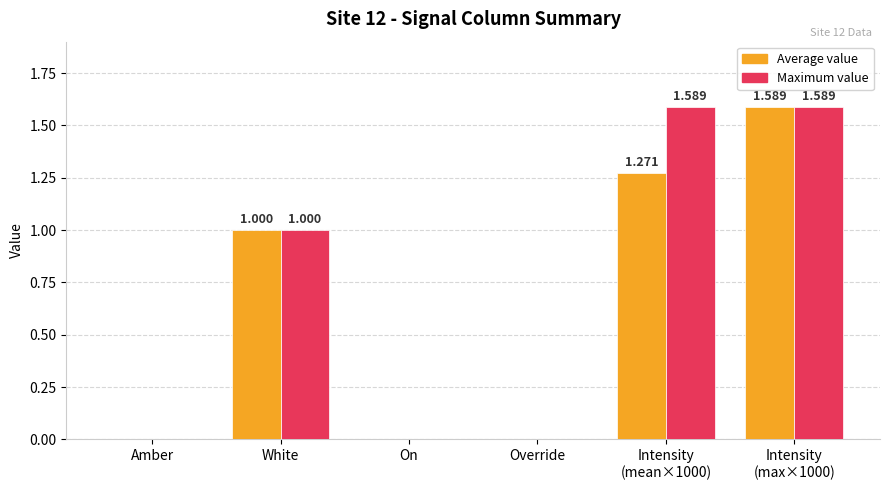

Which series changed the most between On and Intensity
(mean×1000)?

Maximum value